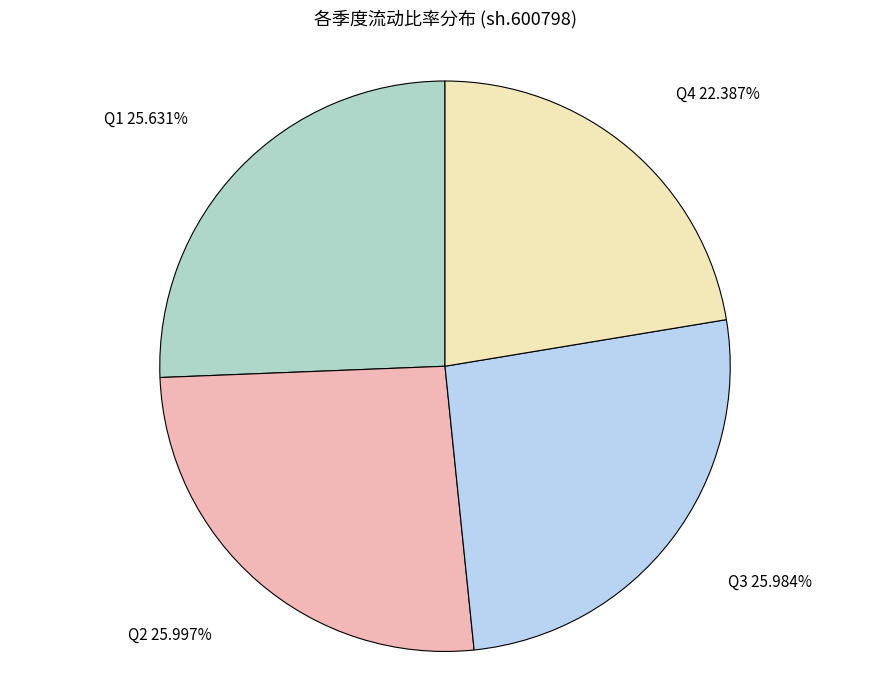

Which category has the smallest portion of the pie?

Q4